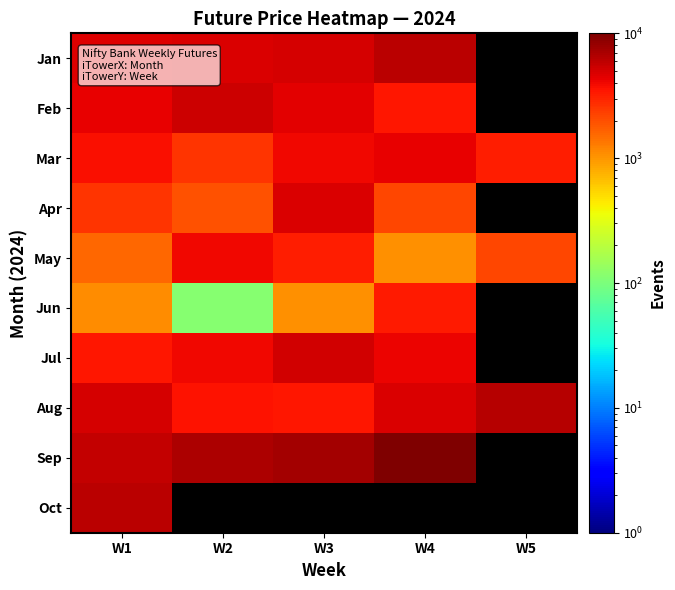

Is the value of Aug at W3 greater than the value of Jan at W1?

No